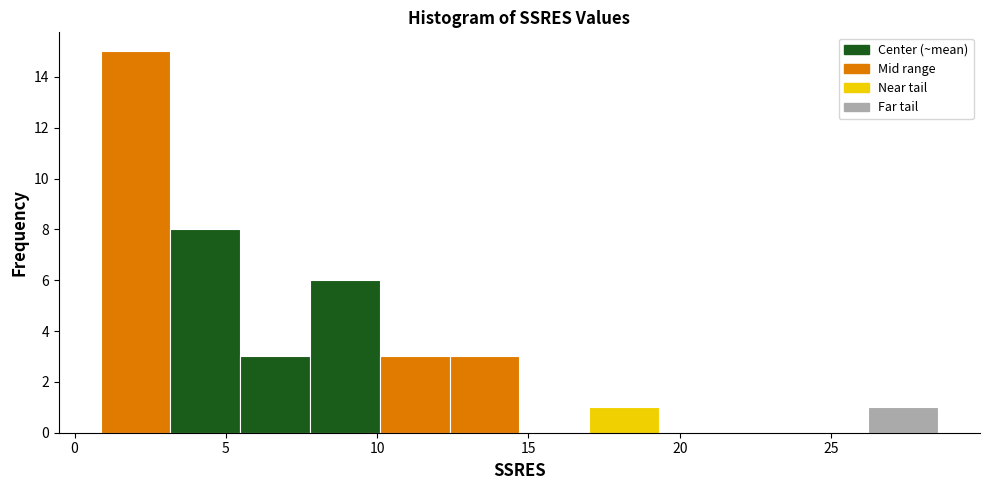

Over which range of the x-axis is the bar tallest?

1.0 to 3.0